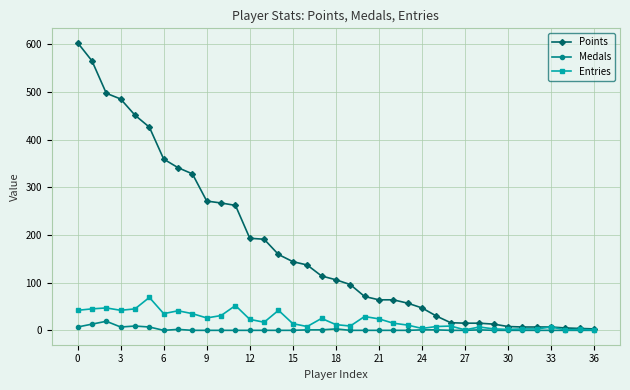

Count the number of data series in this chart.

3